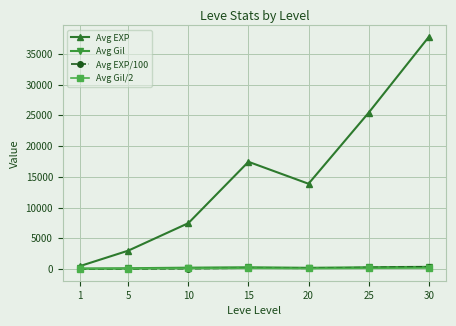

Does the chart have visible grid lines?

Yes